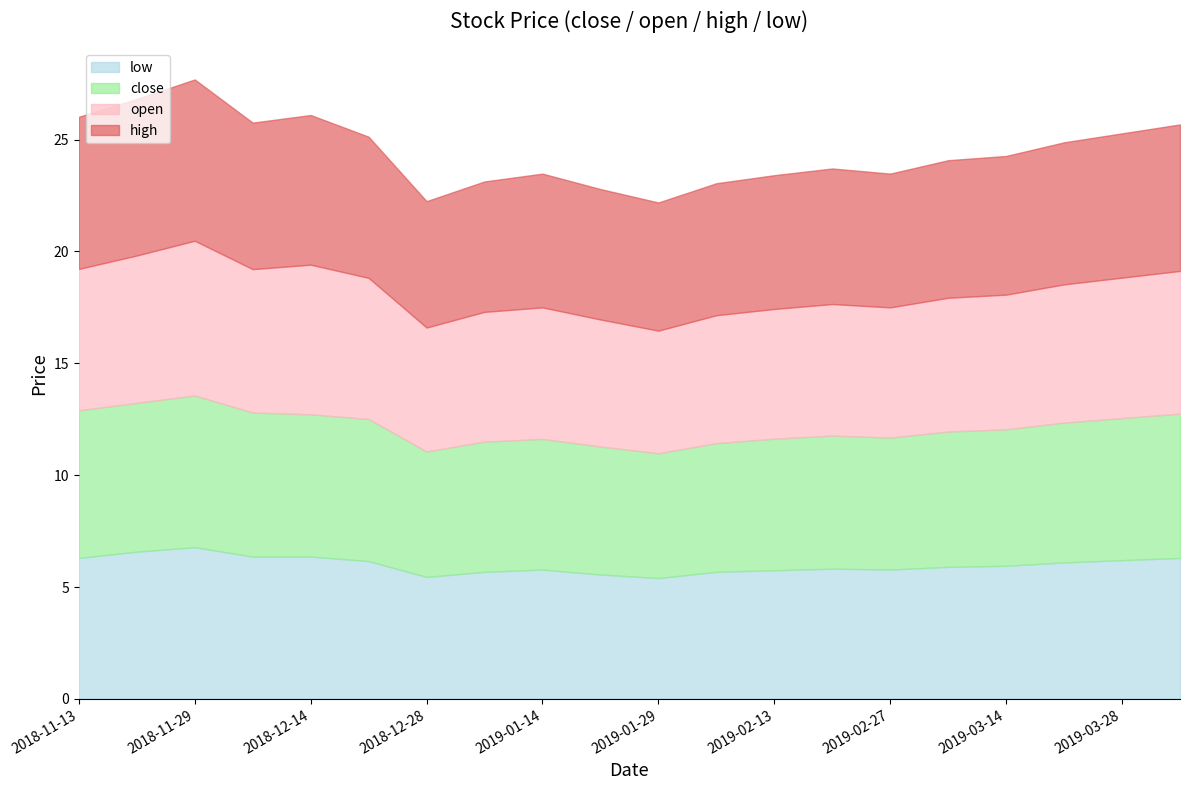

What is the label of the 6th point from the right?

2019-02-27